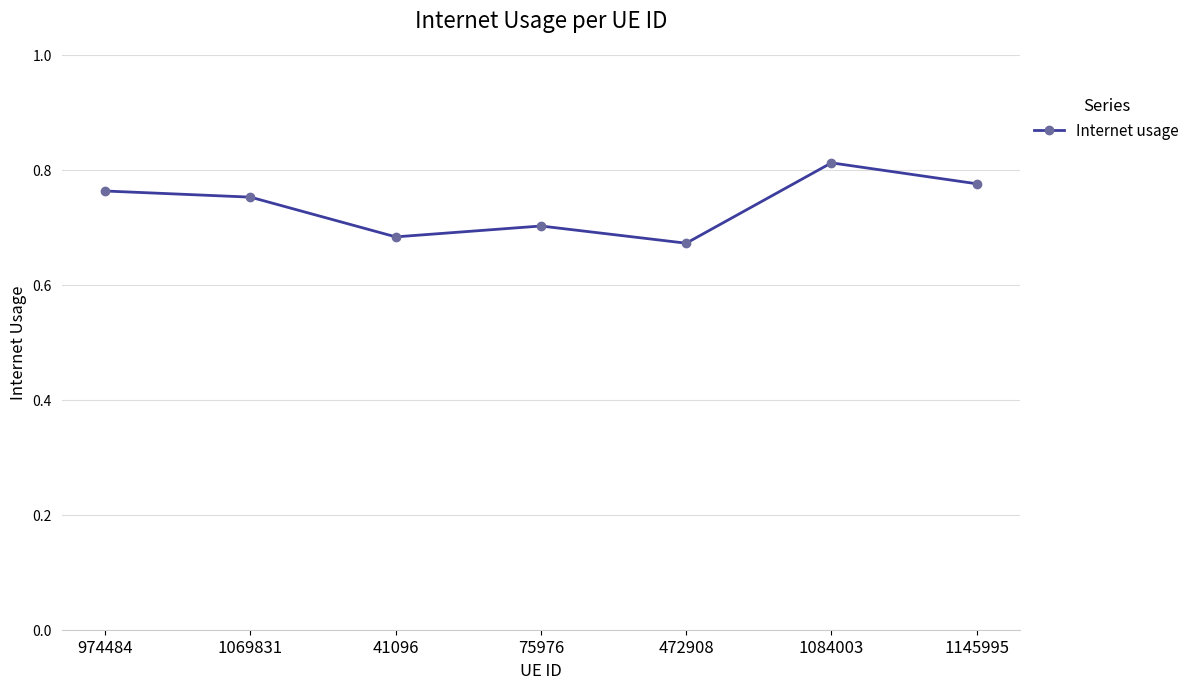

What position from the left is 974484?

1